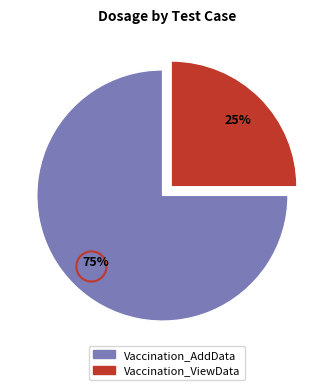

Does any single category account for the majority?

Yes